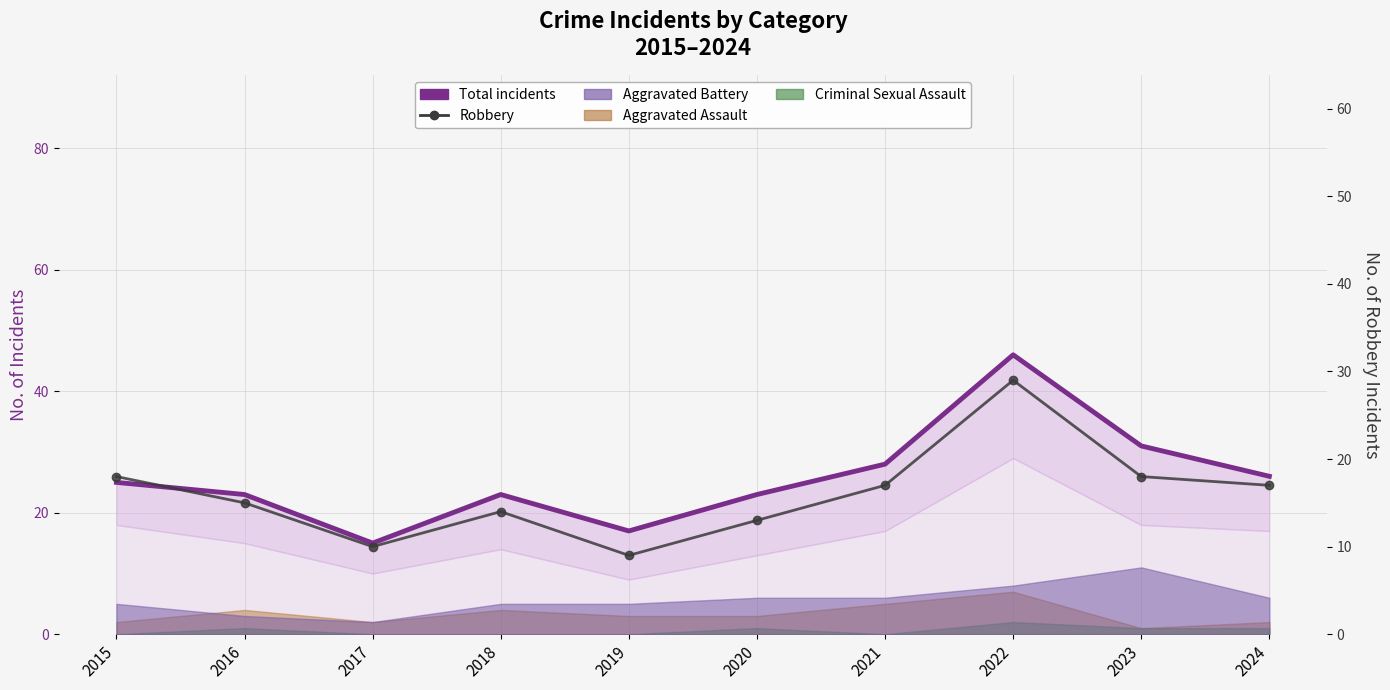

True or false: Total incidents has a value of 28 at 2021.

True